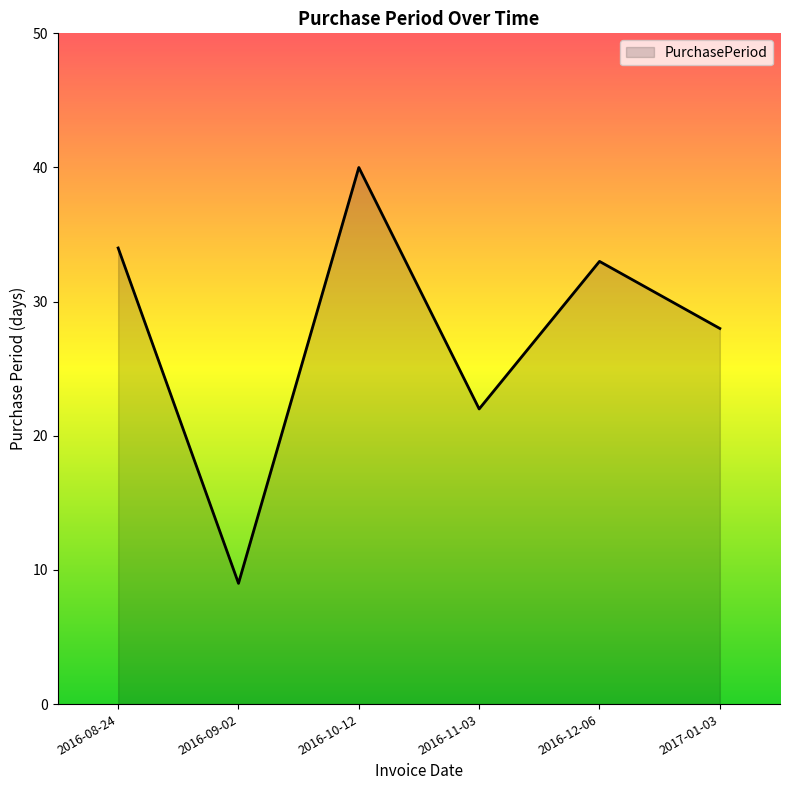

How many values are below 33?

3